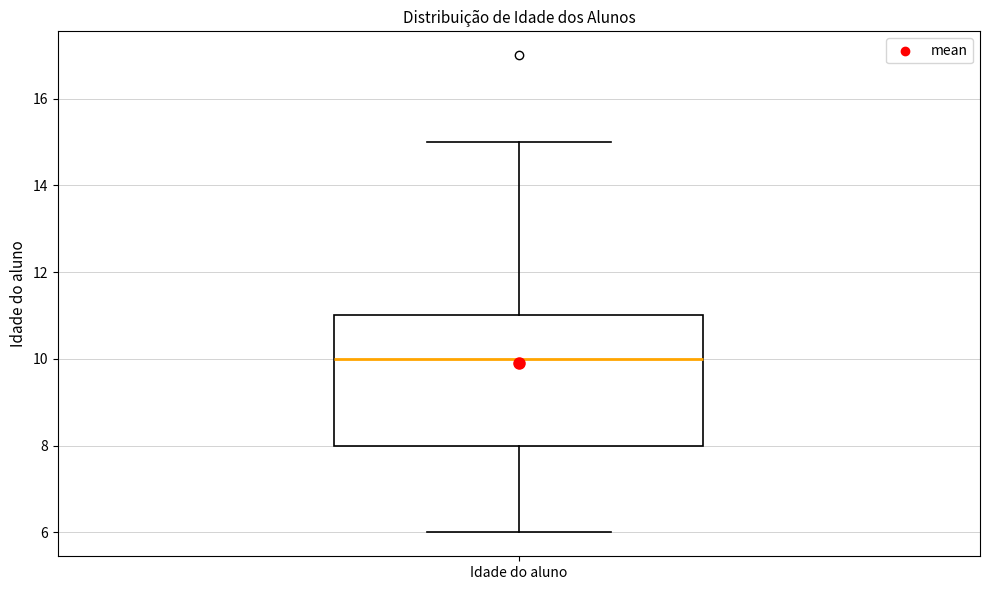

Where does the median line of the box for Idade do aluno sit on the y-axis? The values are not printed on the chart, so give them approximately, as read against the axis.

10